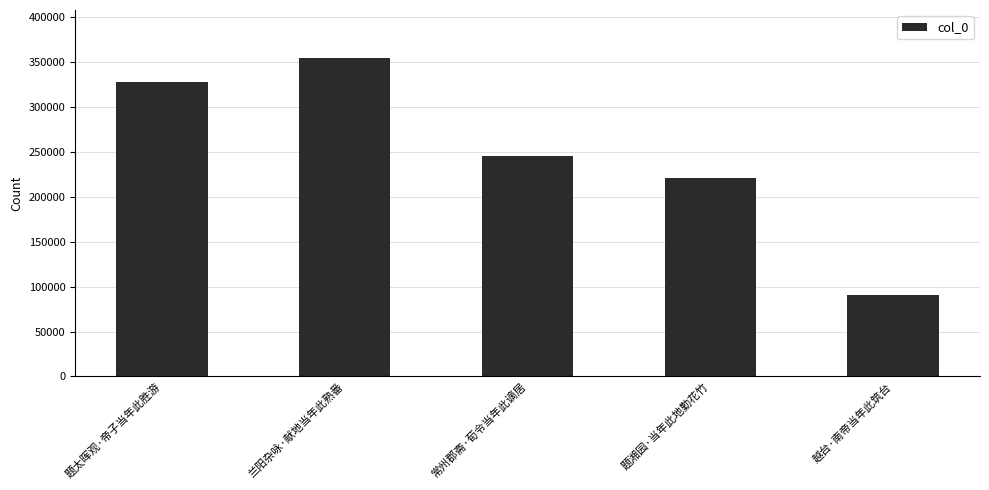

At which label does the data first exceed 245491?

题太晖观·帝子当年此胜游